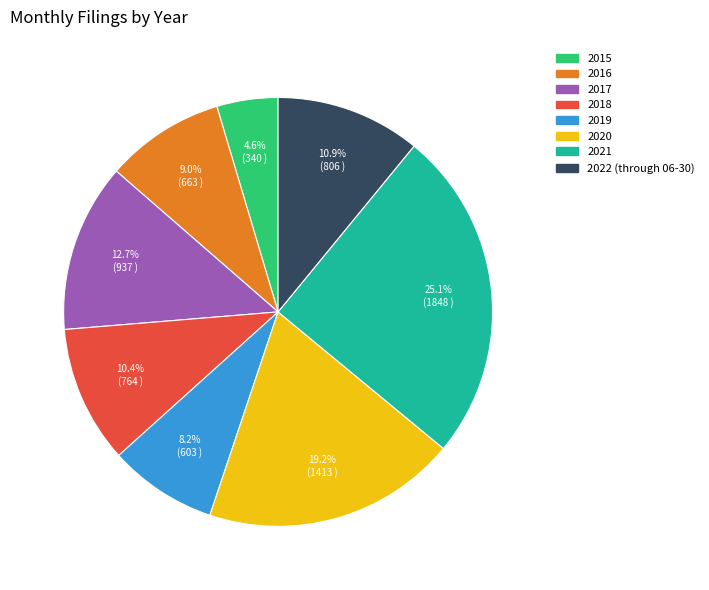

To the nearest percent, what is the difference between the 2015 and 2019 slice percentages?

4%